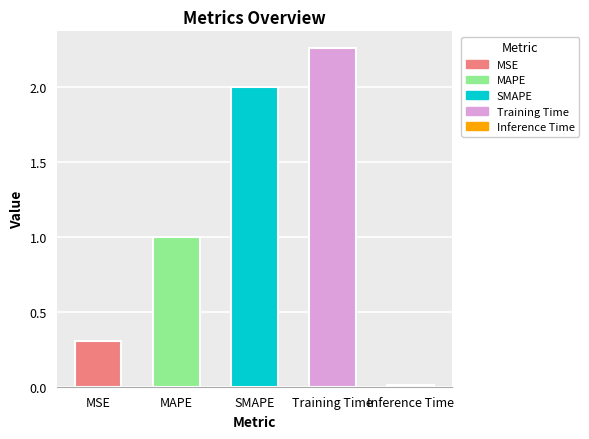

True or false: the data shows 0.1 at MSE.

False